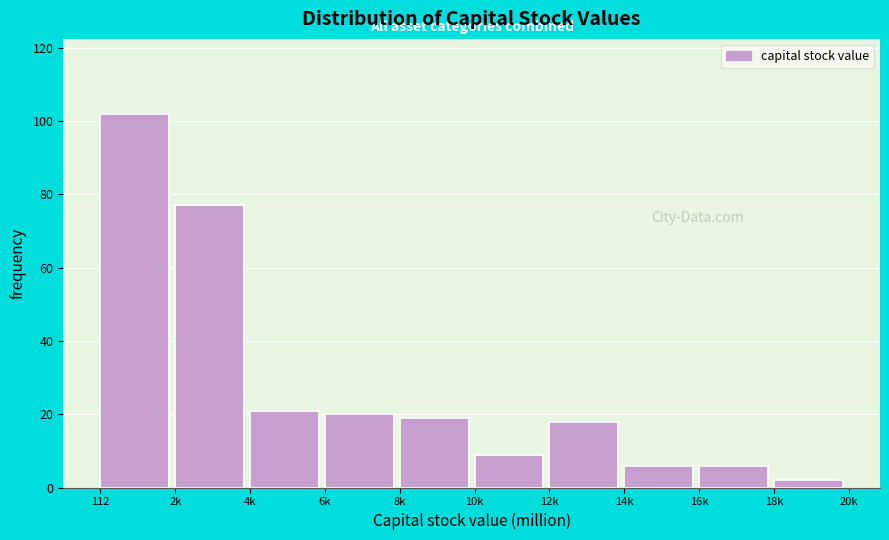

Reading right to left, what are all the values shown in this chart?

2	6	6	18	9	19	20	21	77	102